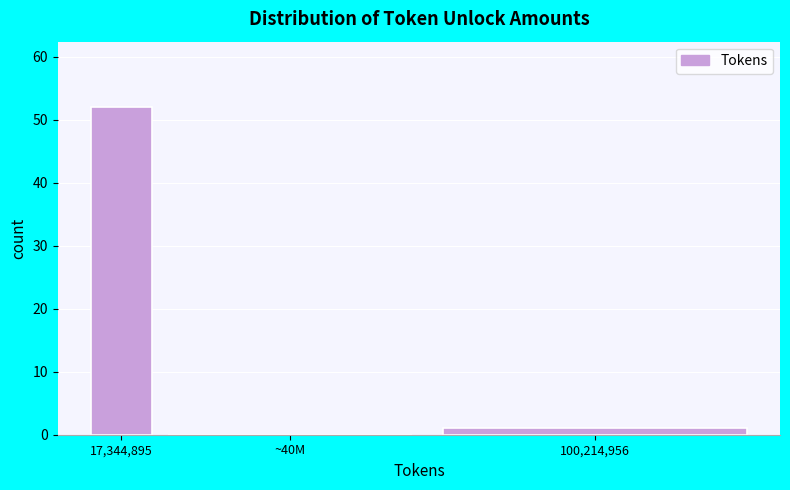

Reading left to right, transcribe all the data shown in this chart.

17,344,895=52	~40M=0	100,214,956=1